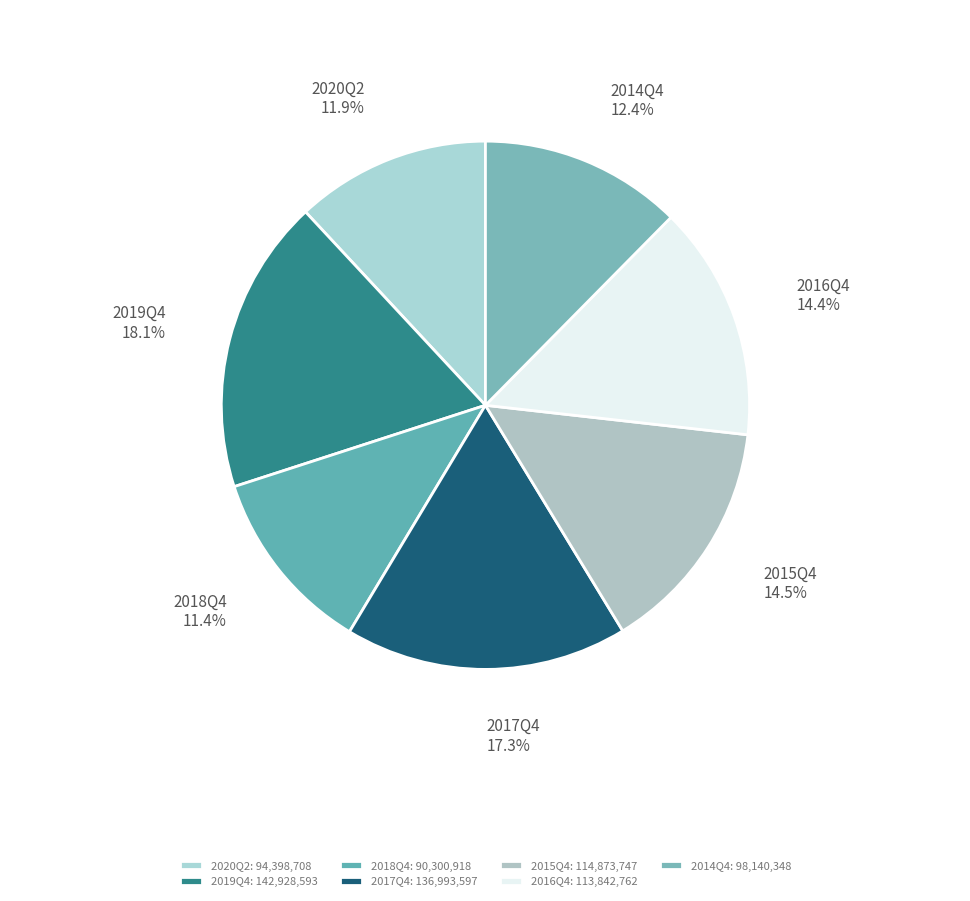

Count the number of slices in the pie.

7